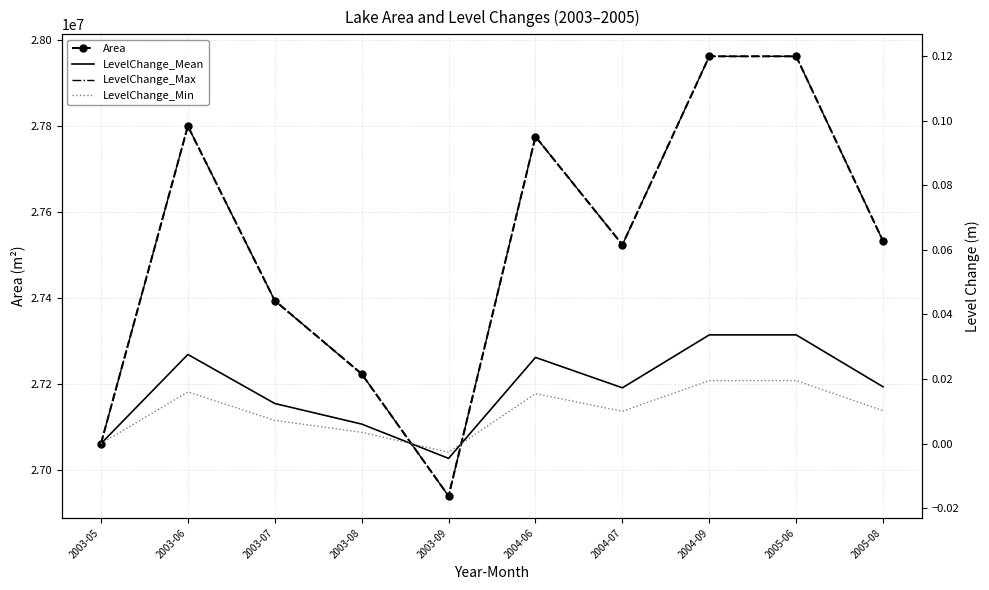

Read the LevelChange_Max value at 2004-06.

0.1